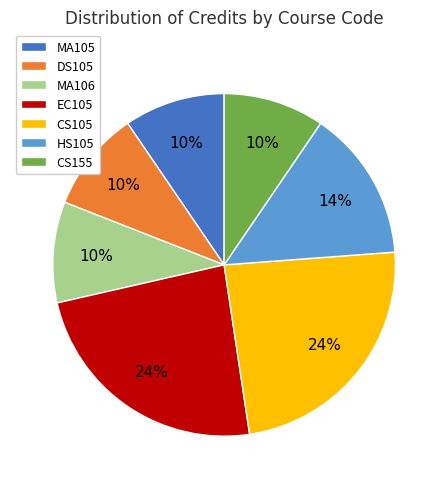

To the nearest percent, what portion does MA106 represent?

10%